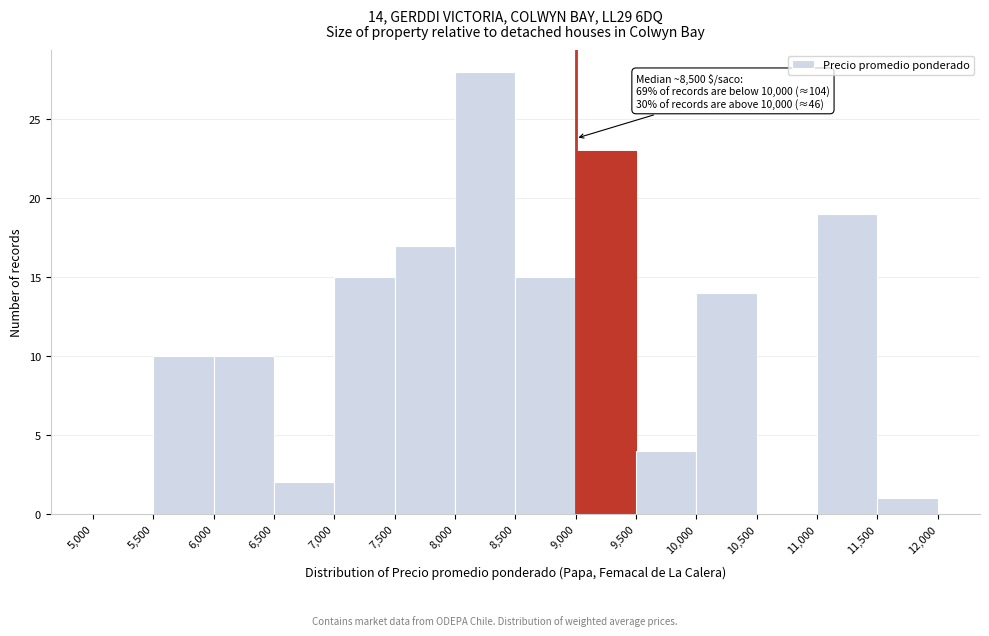

Over which range of the x-axis is the bar tallest?

8,000 to 8,500